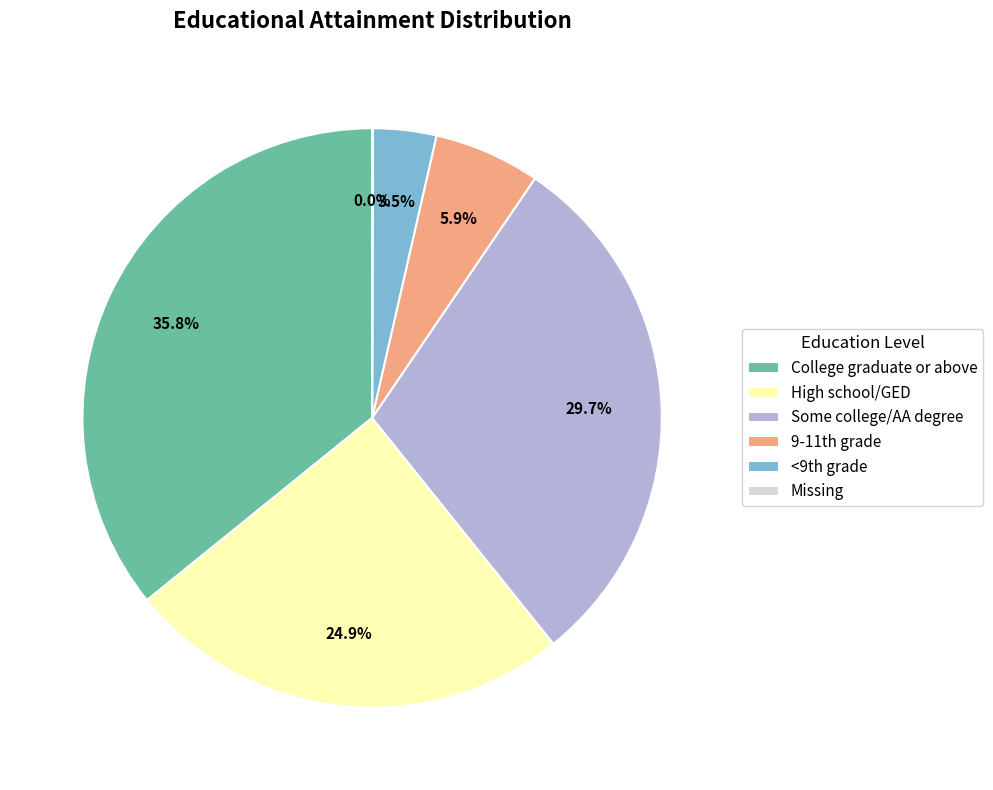

Does any single category account for the majority?

No